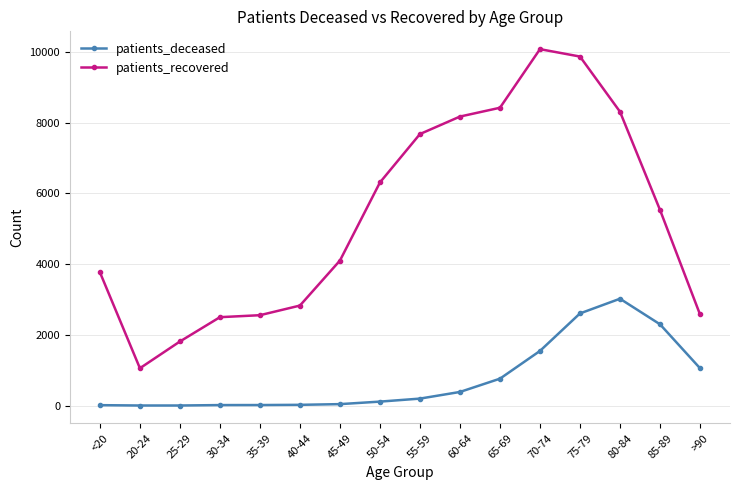

Count the number of data series in this chart.

2